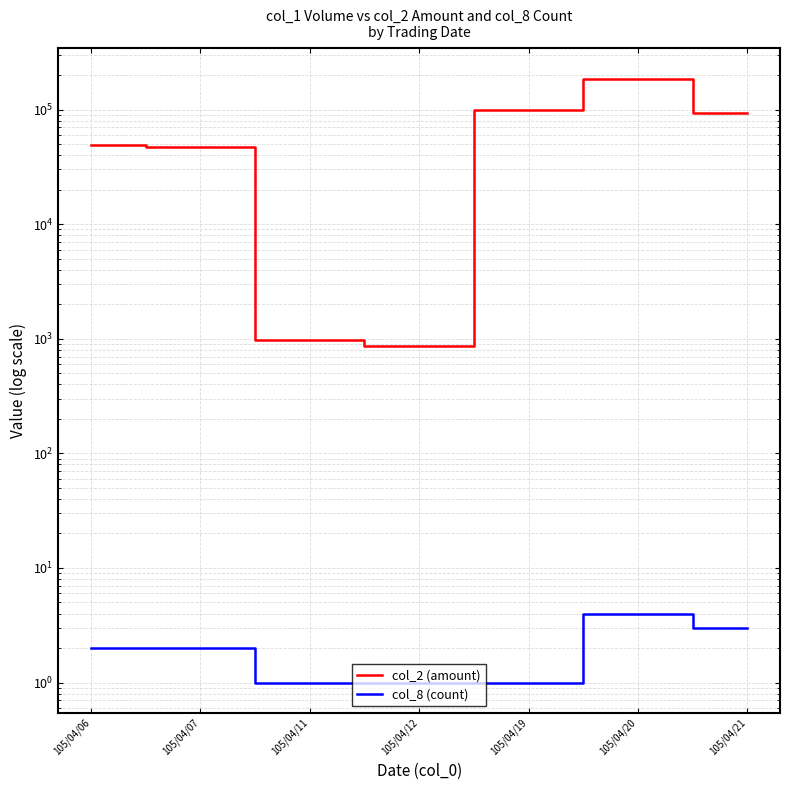

True or false: col_2 (amount) has more than 0 interior local peaks.

True